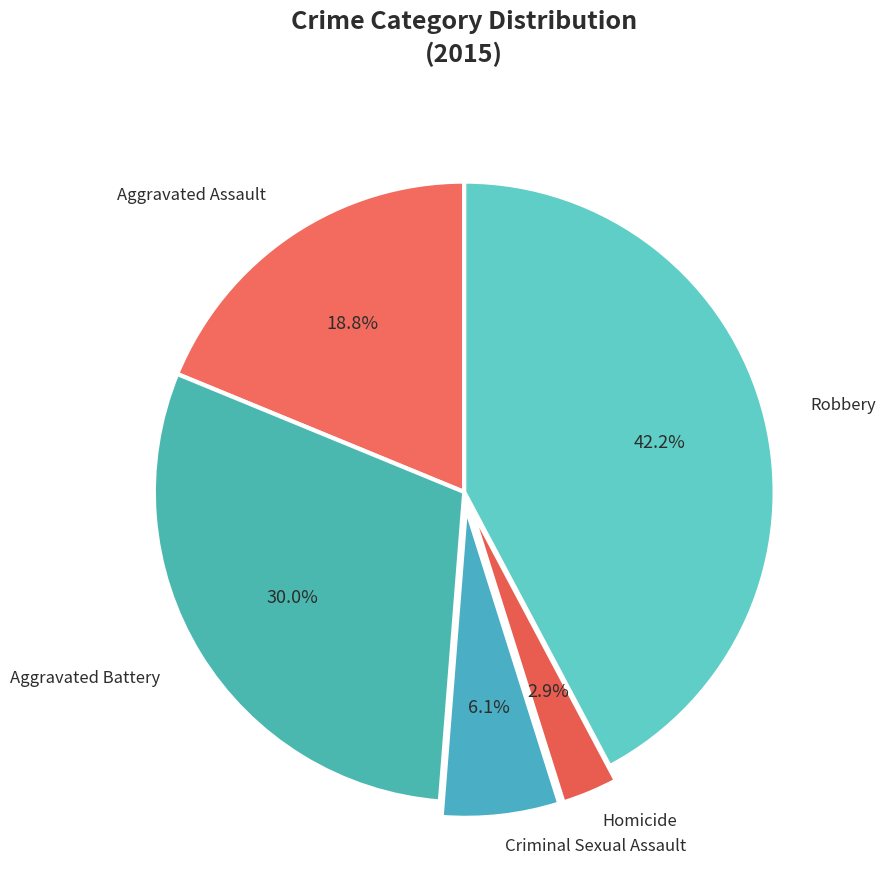

How many segments does this pie chart have?

5